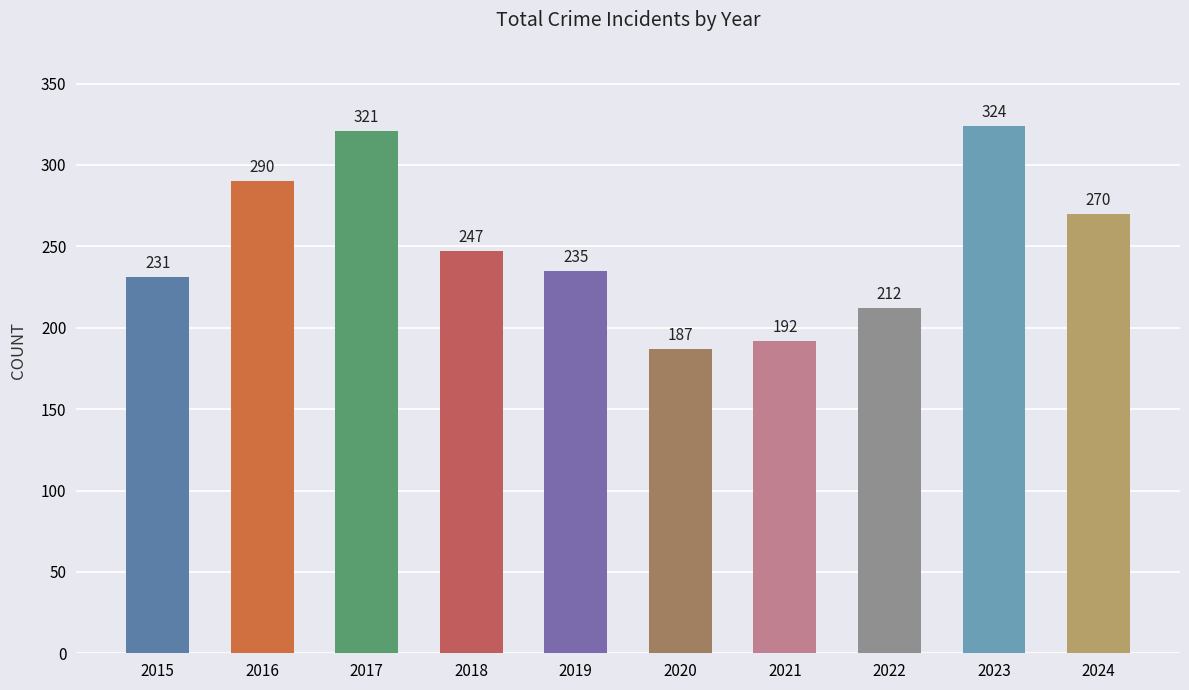

List the labels in order of value, smallest first.

2020, 2021, 2022, 2015, 2019, 2018, 2024, 2016, 2017, 2023